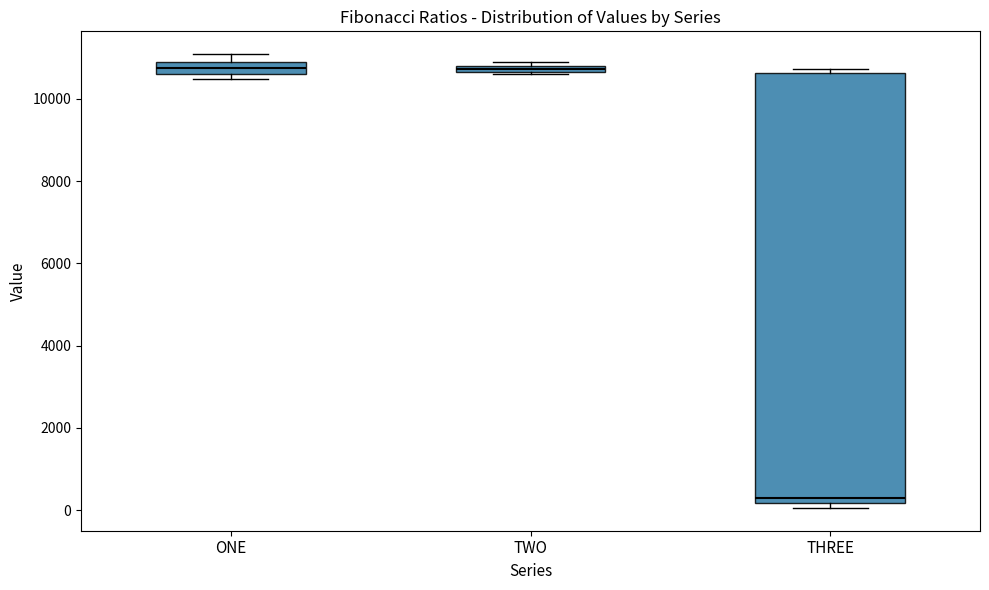

Which box is the tallest, from its lower edge to its upper edge?

THREE